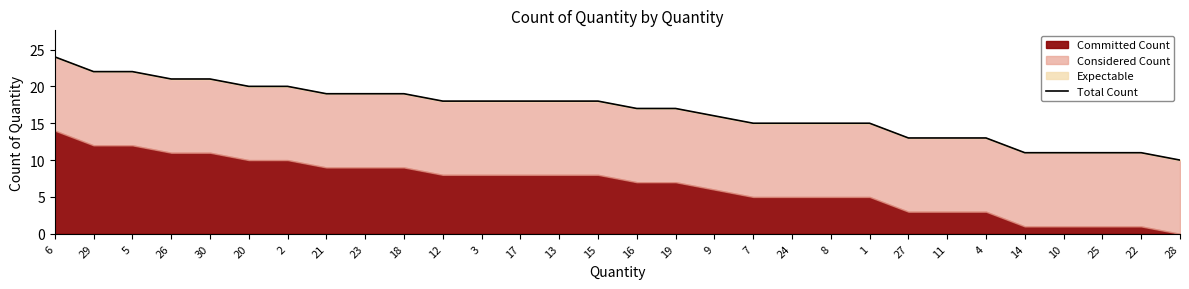

Rank the categories by value from highest to lowest.

6, 29, 5, 26, 30, 20, 2, 21, 23, 18, 12, 3, 17, 13, 15, 16, 19, 9, 7, 24, 8, 1, 27, 11, 4, 14, 10, 25, 22, 28